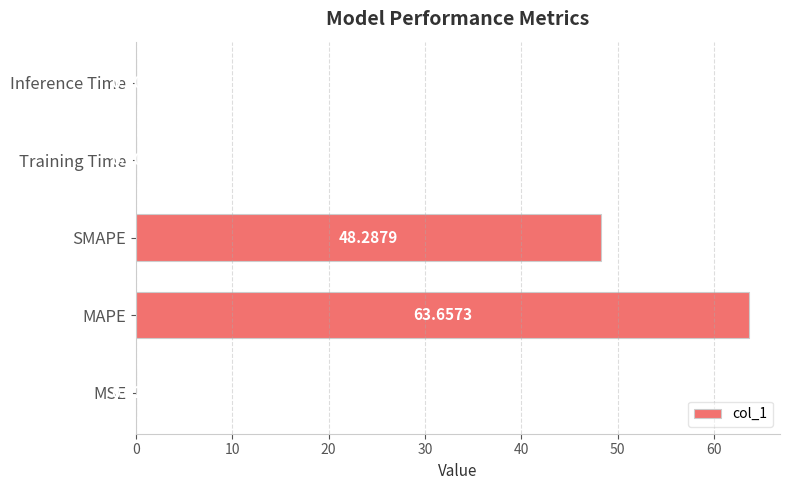

At which label is the value closest to 31?

SMAPE